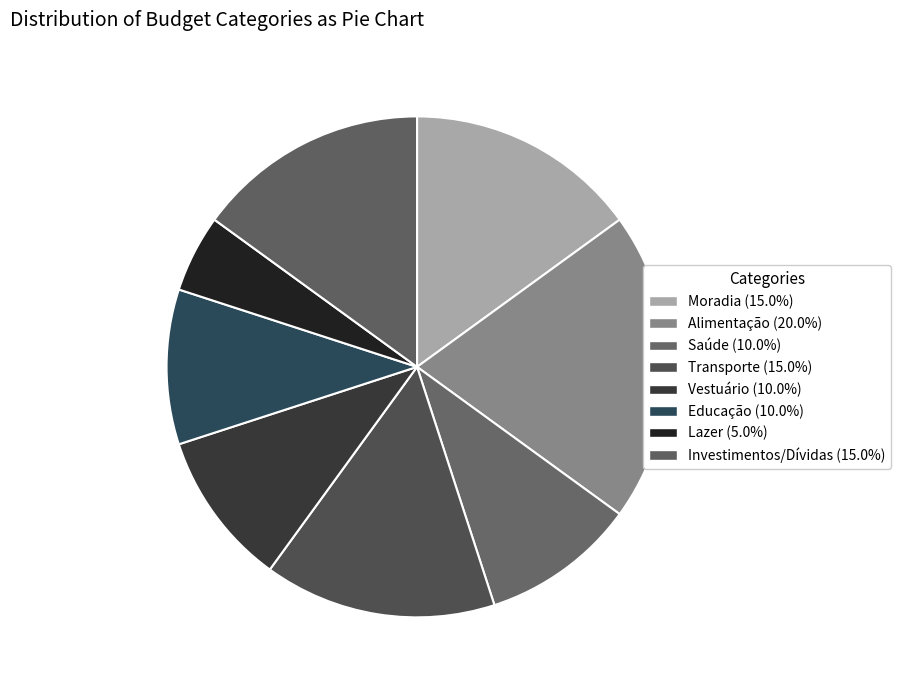

How many slices are in this pie chart?

8